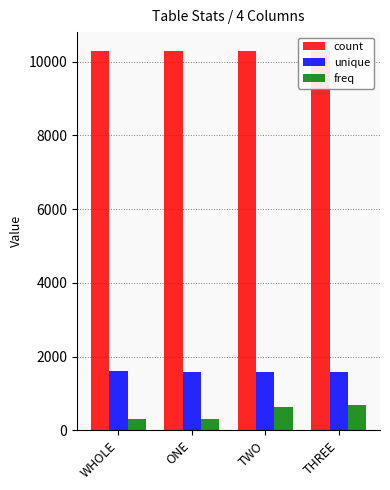

List the series in order of their peak value, highest first.

count, unique, freq